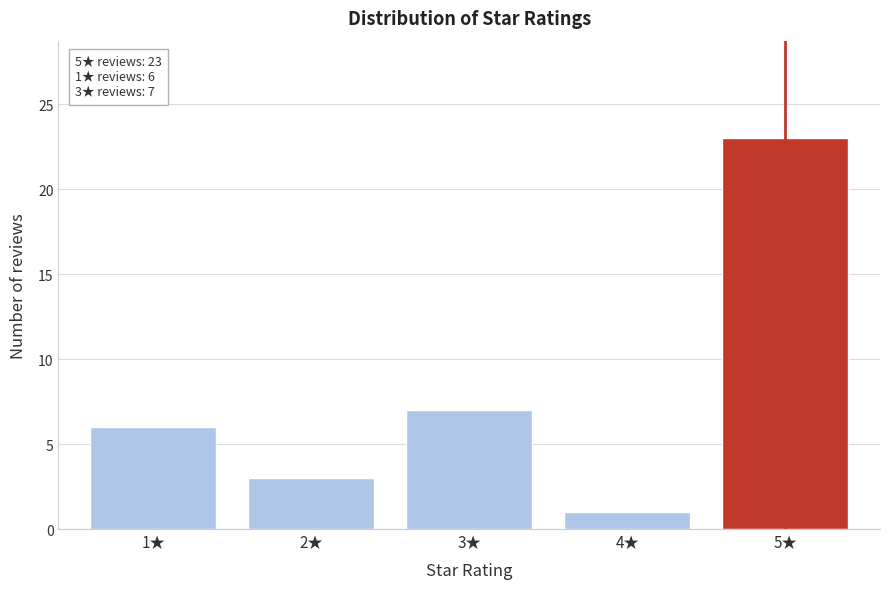

Reading left to right, what are all the values shown in this chart?

1★=6	2★=3	3★=7	4★=1	5★=23